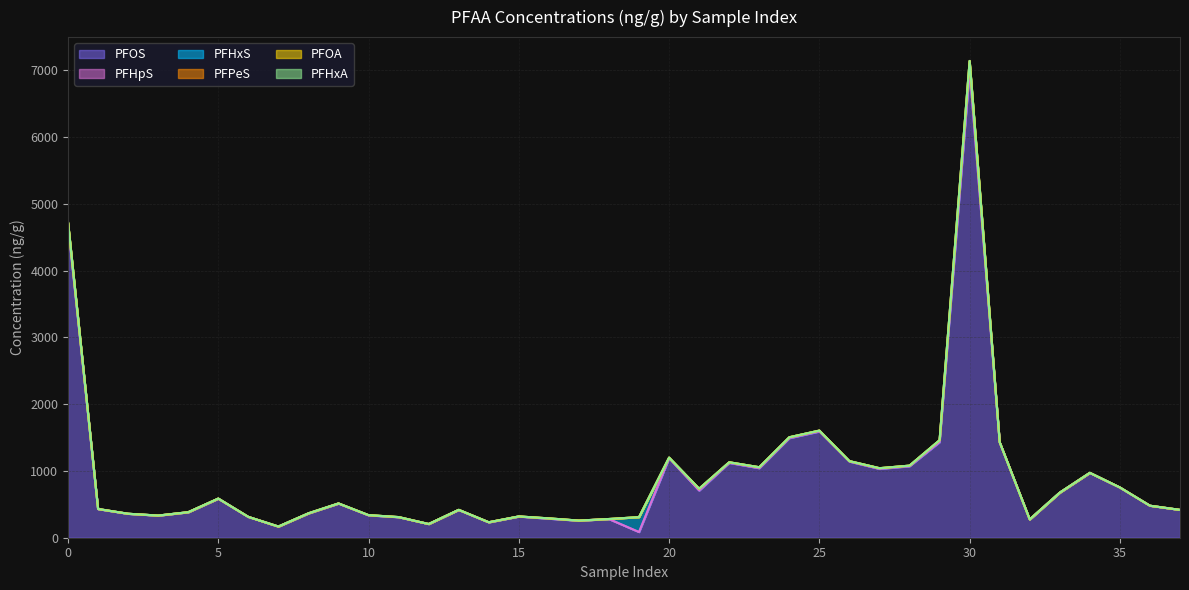

The PFOA series shows 0.1 at 20. True or false?

False